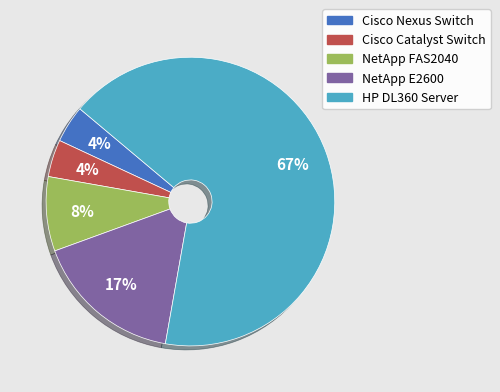

How many slices are in this pie chart?

5